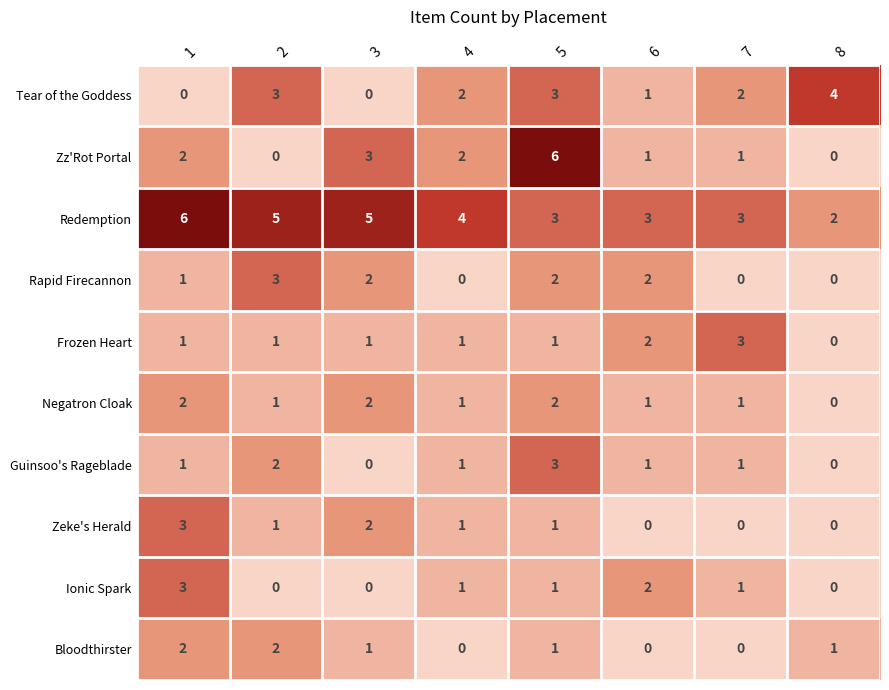

What is the difference between the maximum and minimum values in the Frozen Heart series?

3